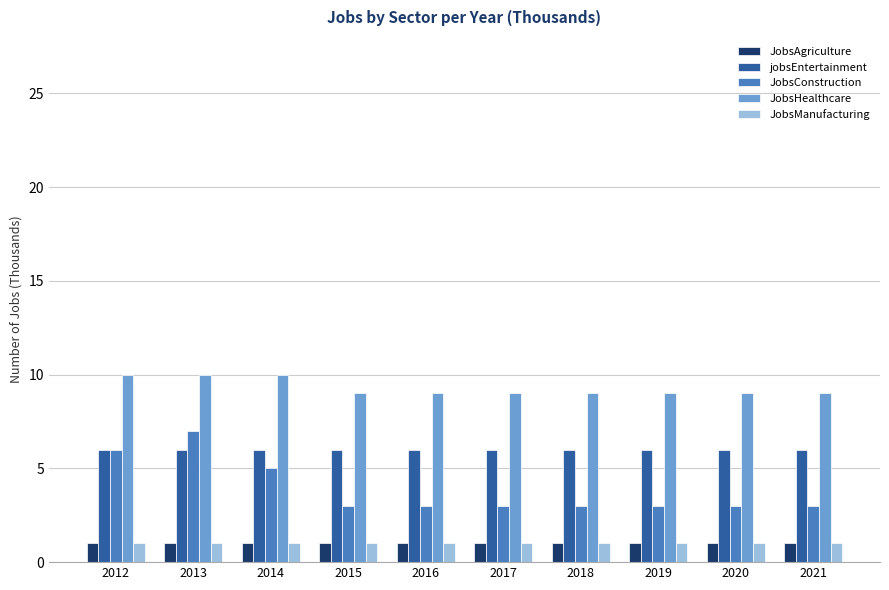

What are all the series names shown in the legend?

JobsAgriculture, jobsEntertainment, JobsConstruction, JobsHealthcare, JobsManufacturing